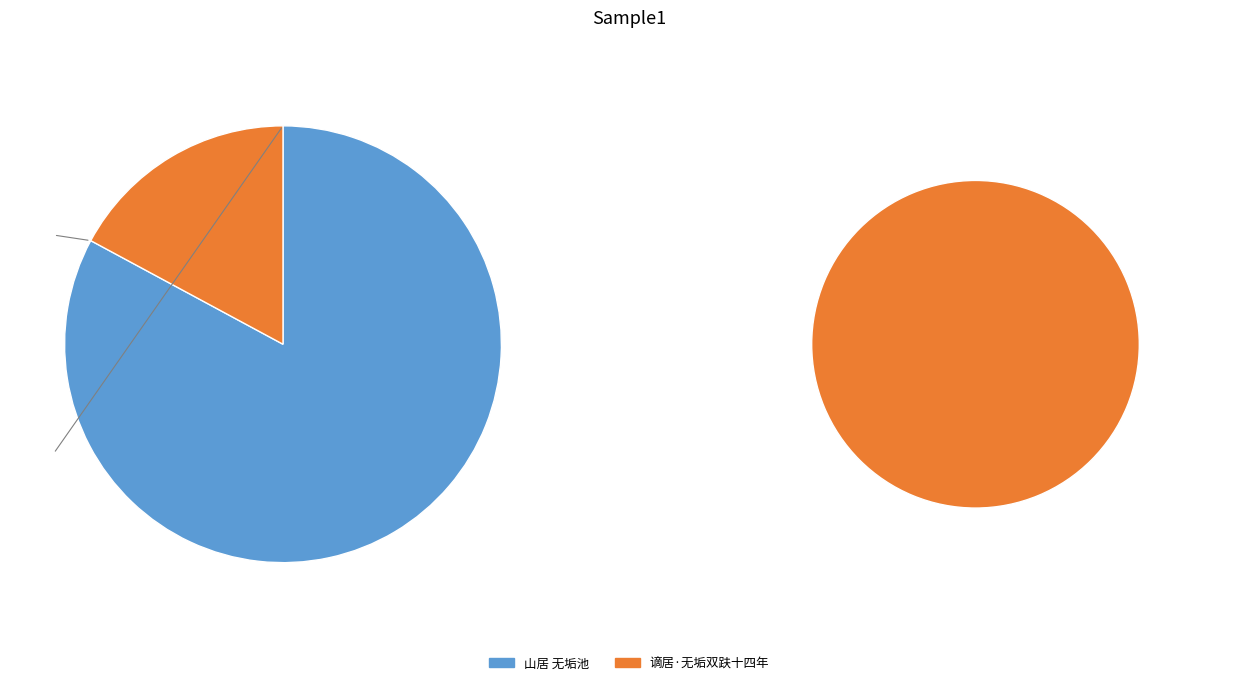

What is the smallest slice in the pie chart?

谪居·无垢双趺十四年